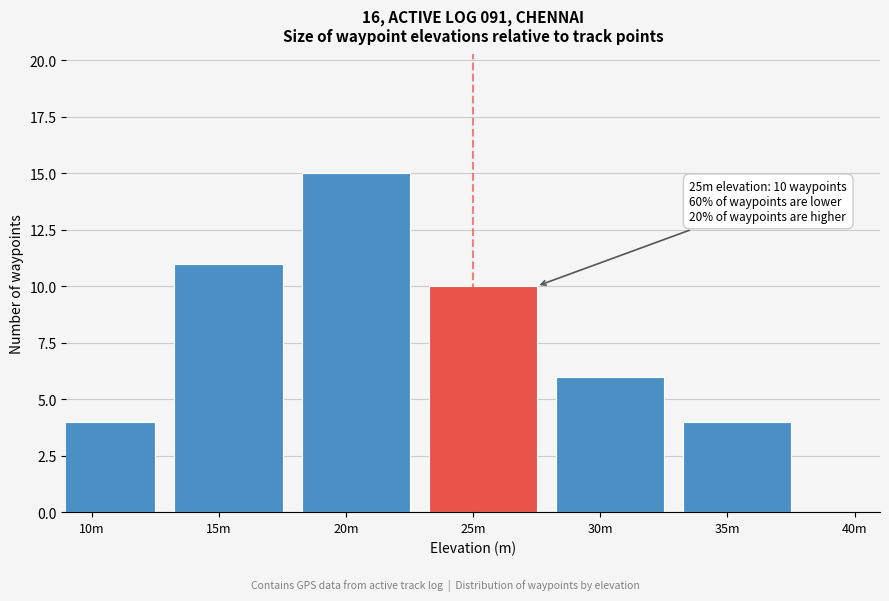

Reading right to left, what are all the values shown in this chart?

4	6	10	15	11	4